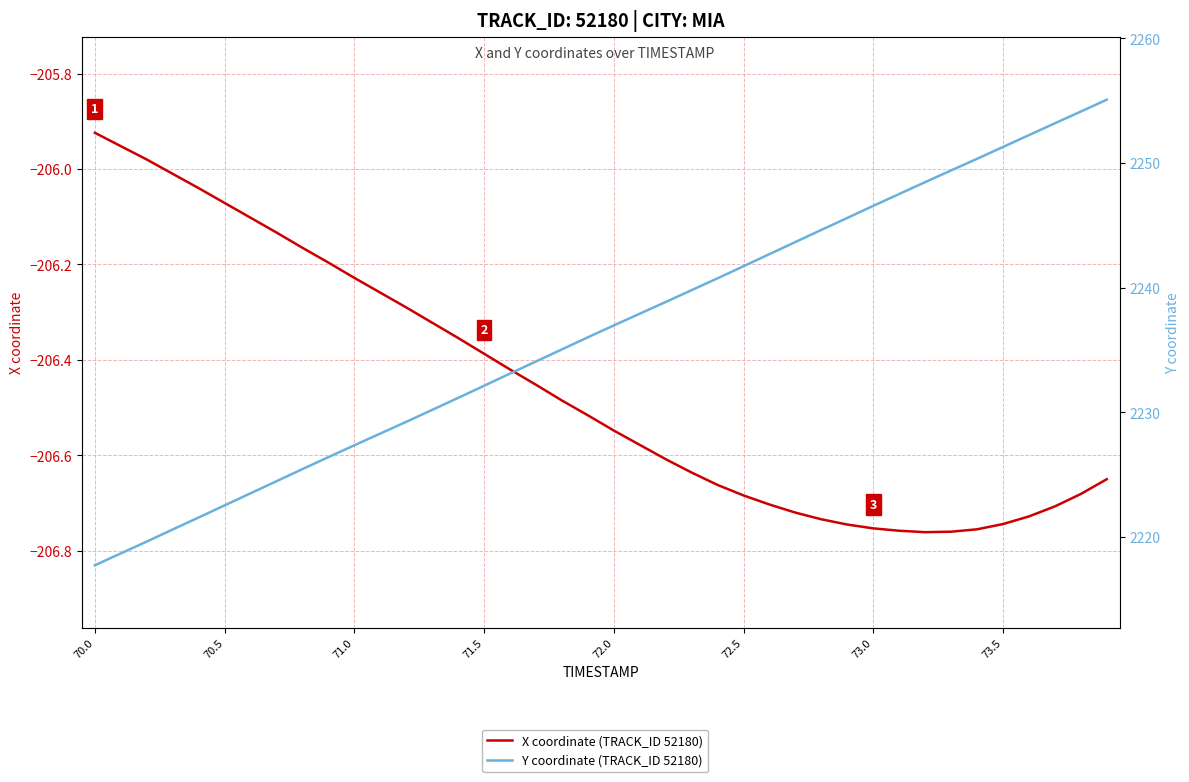

What is the value of the Y coordinate (TRACK_ID 52180) point at the 9th from the left?

2225.5